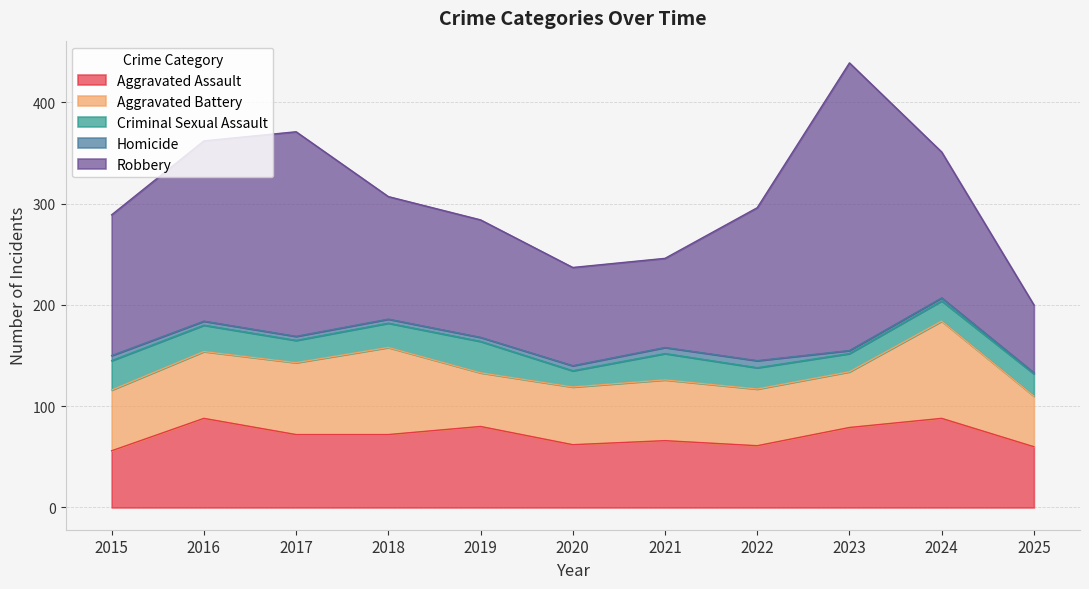

How many data points in Criminal Sexual Assault are above 22?

5